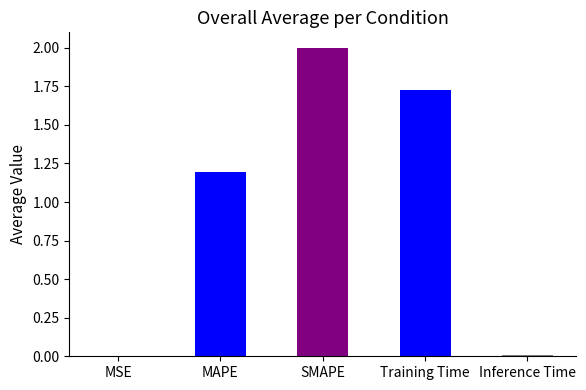

How many series are shown in this chart?

1